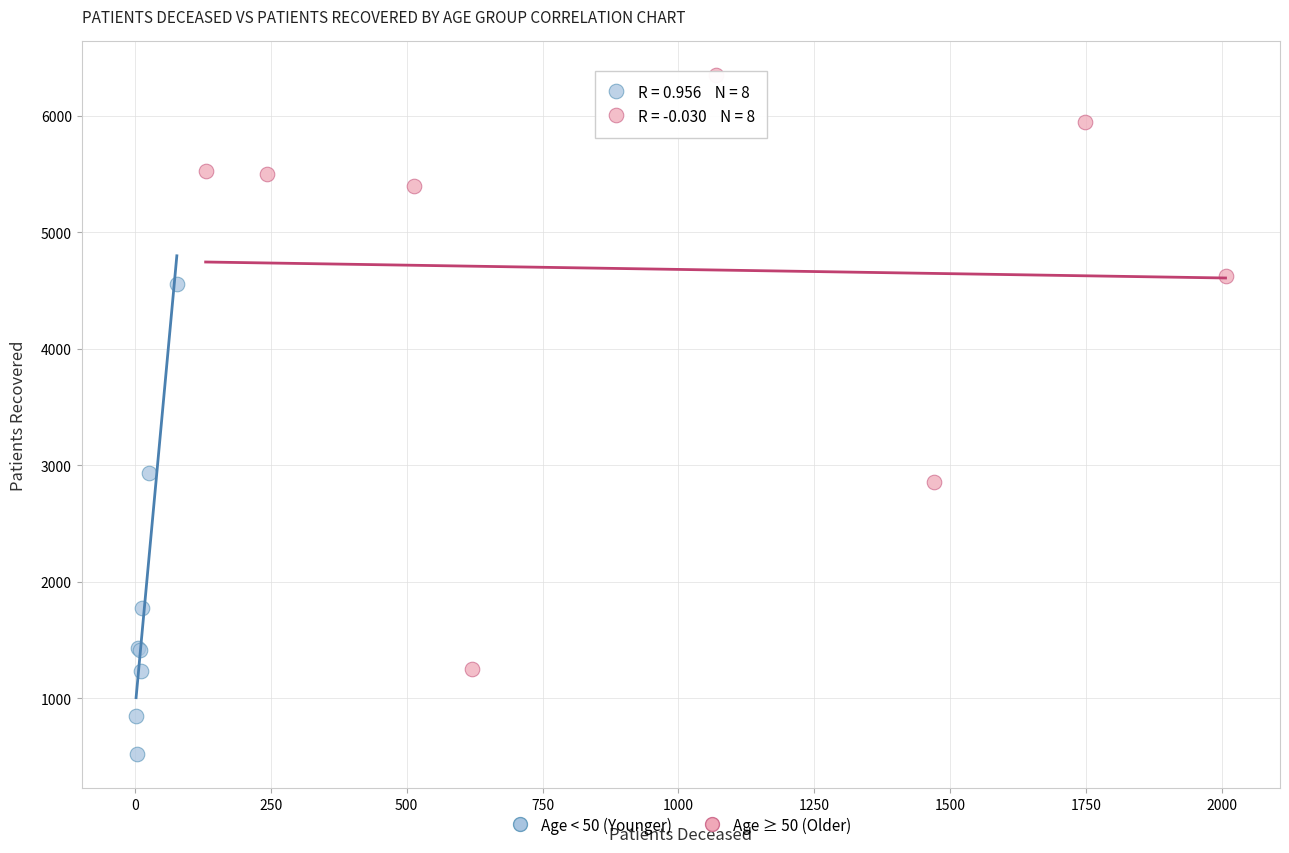

Which series has the largest Y range (max minus min)?

Age ≥ 50 (Older)